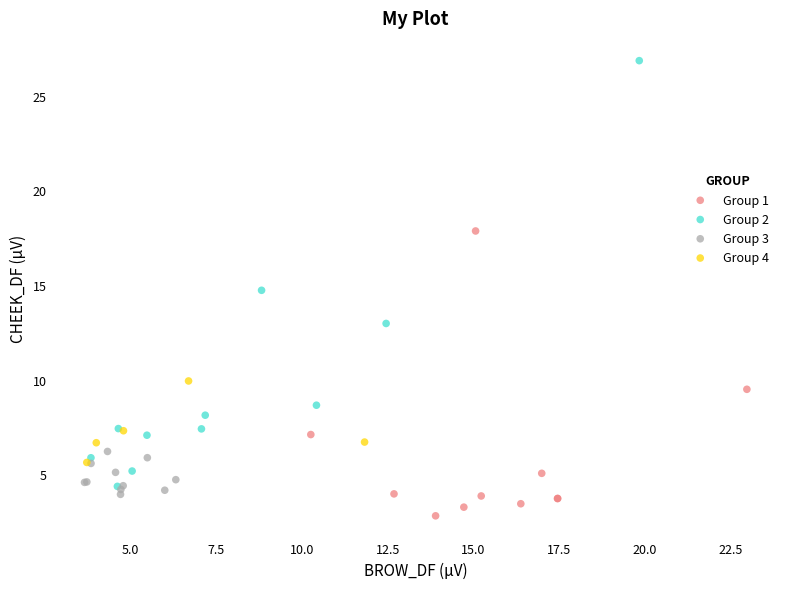

Which series contains the lowest Y value?

Group 1